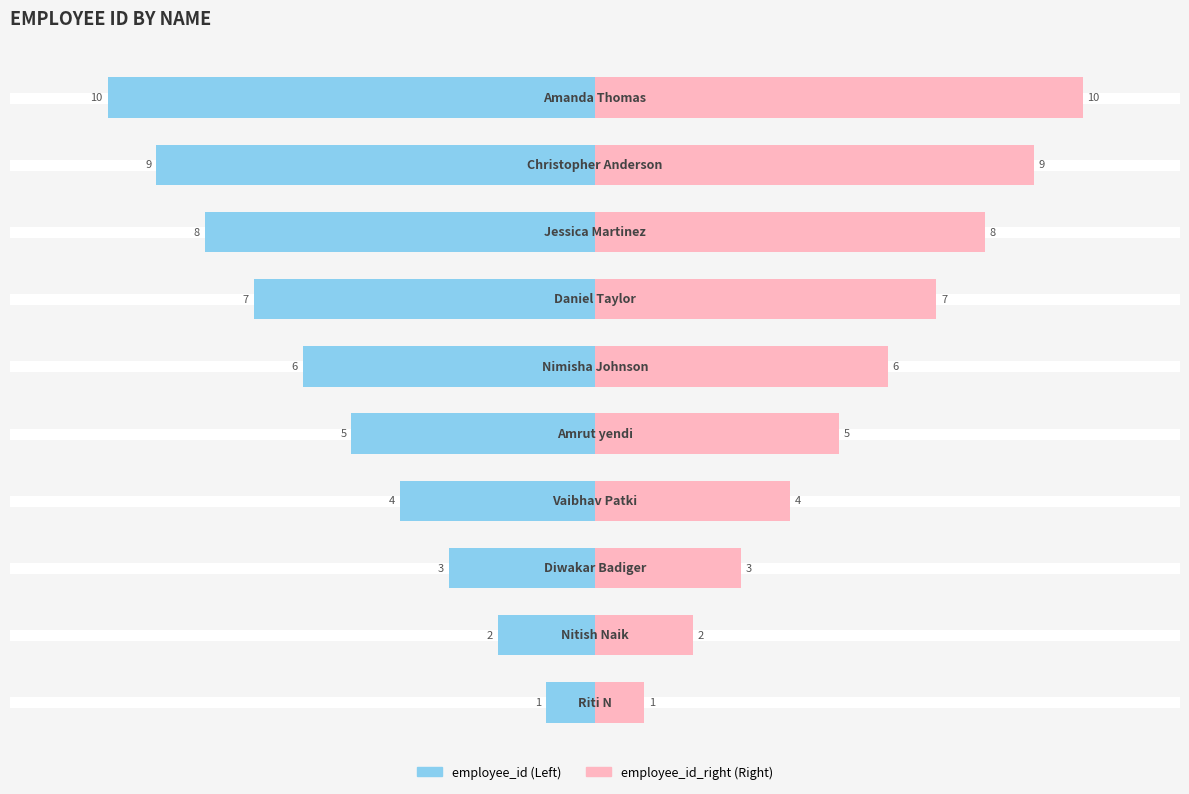

What is the greatest value displayed?

10